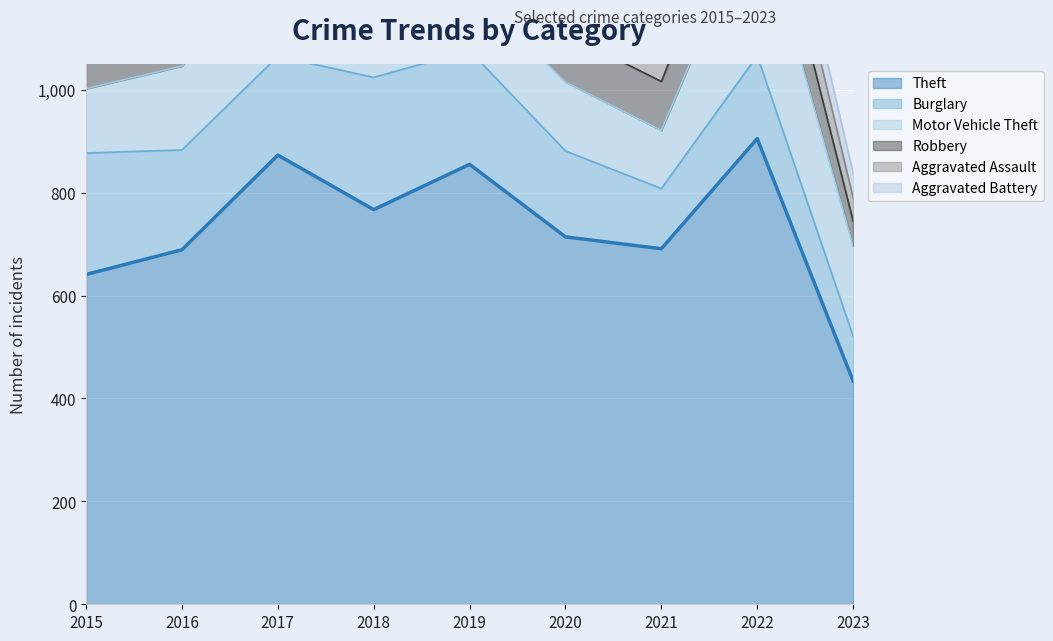

What is the average value of the Robbery series?

101